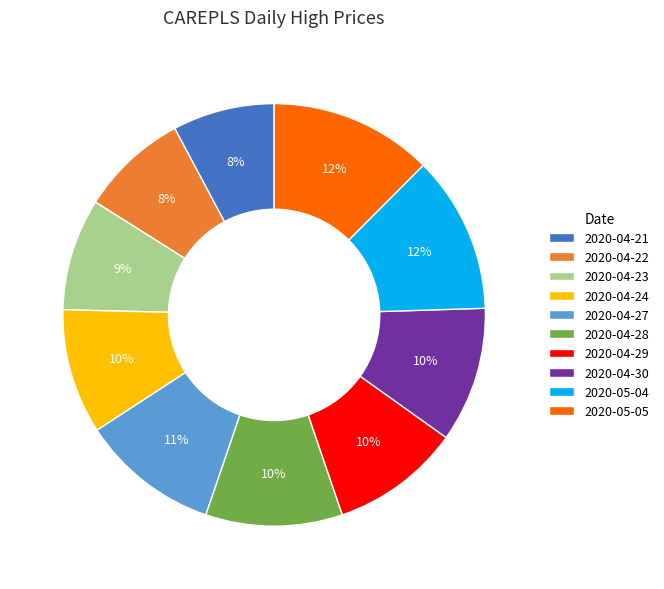

Combined, do 2020-04-30 and 2020-05-05 account for over 50%?

No